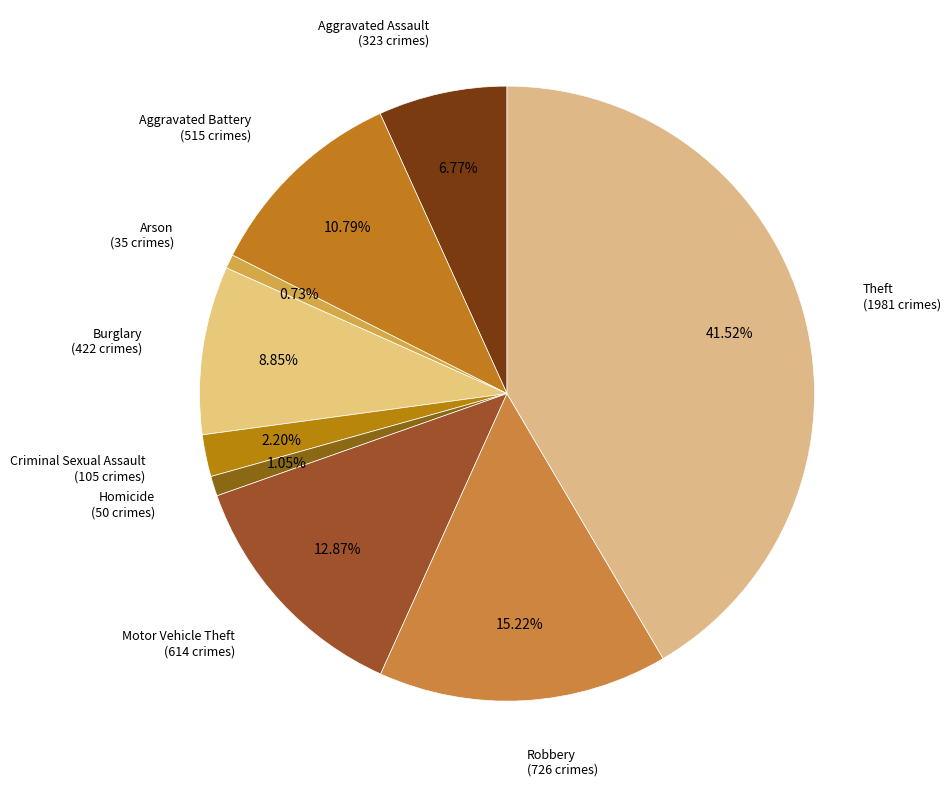

How many segments does this pie chart have?

9